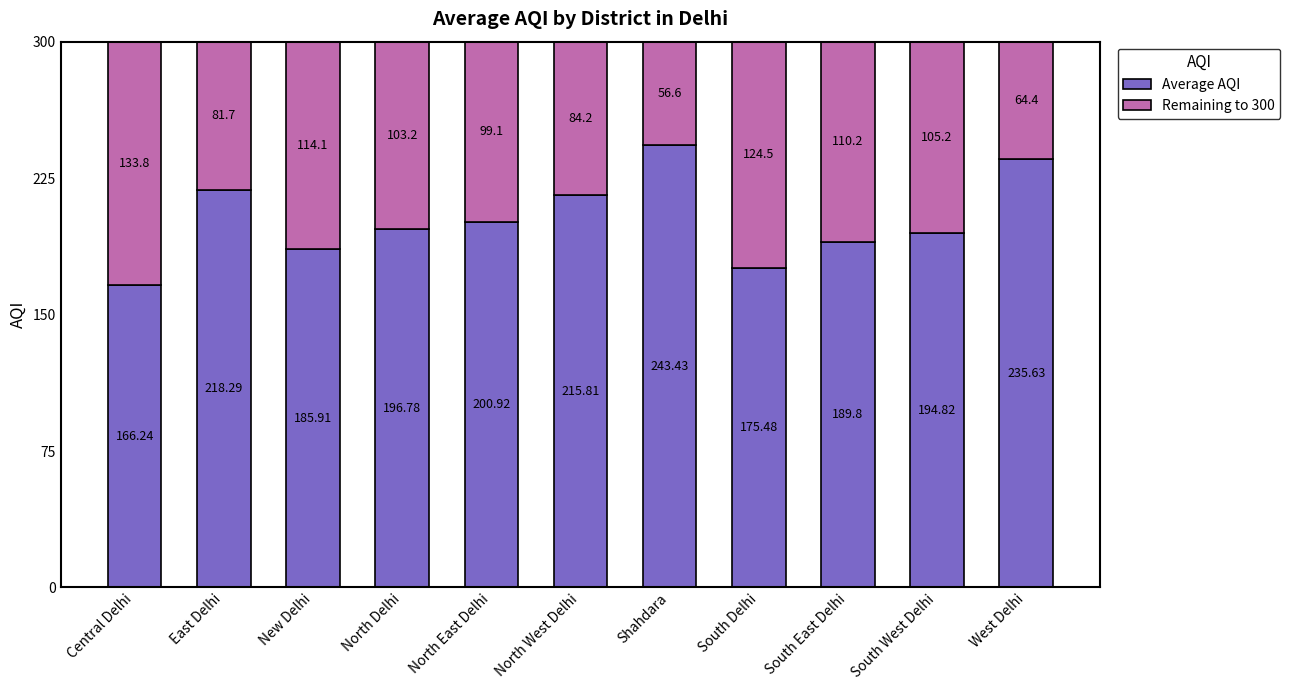

What is the difference between the maximum and minimum values in the Average AQI series?

77.2